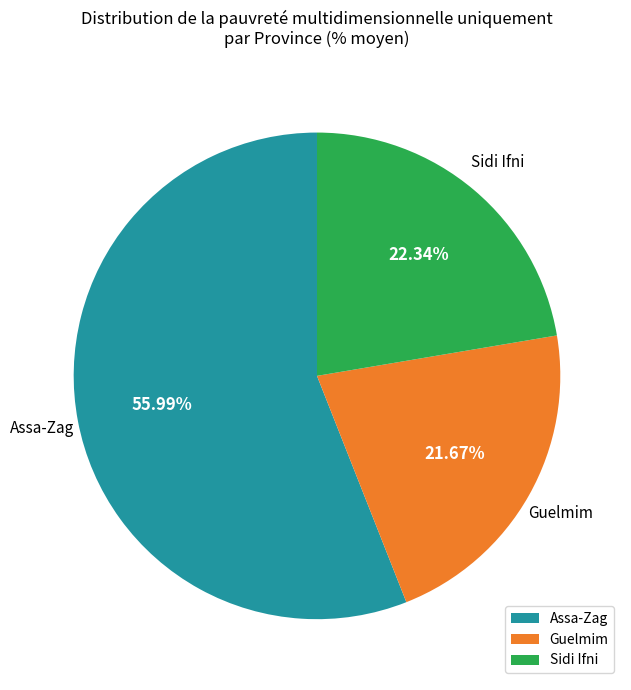

Which category has the biggest portion of the pie?

Assa-Zag